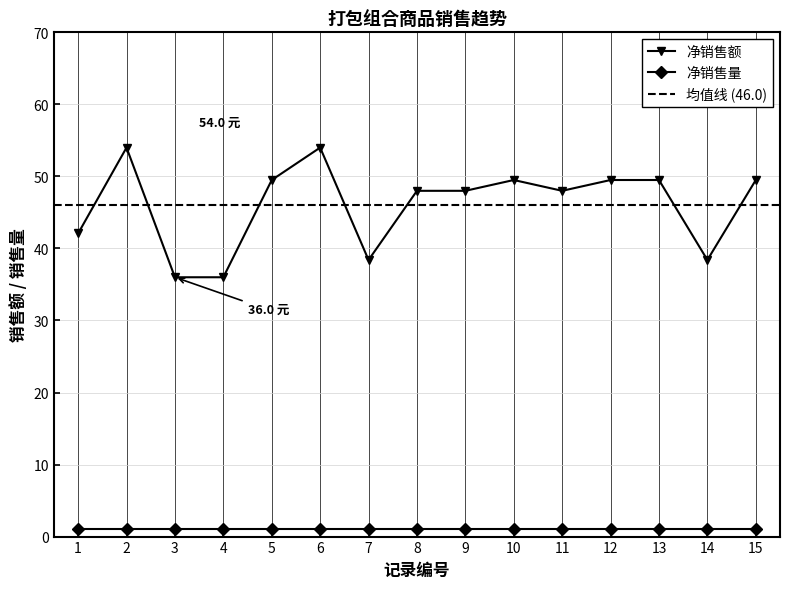

Which has a higher value, 14 or 2?

2